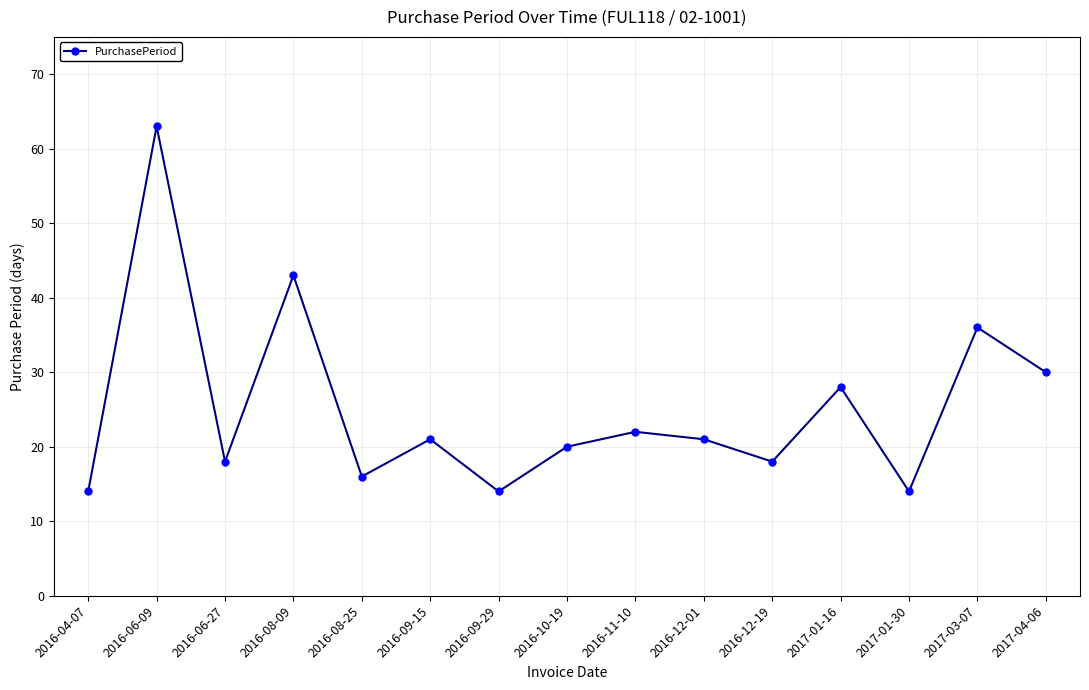

How many lines are shown in the chart?

1